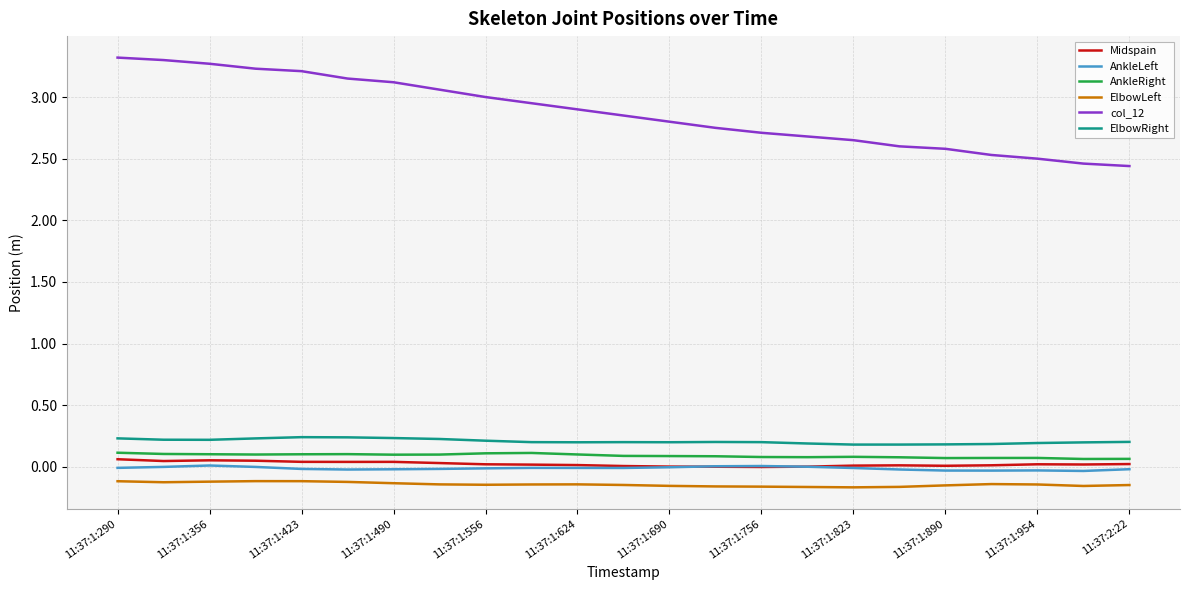

Which series has the widest spread of values?

col_12